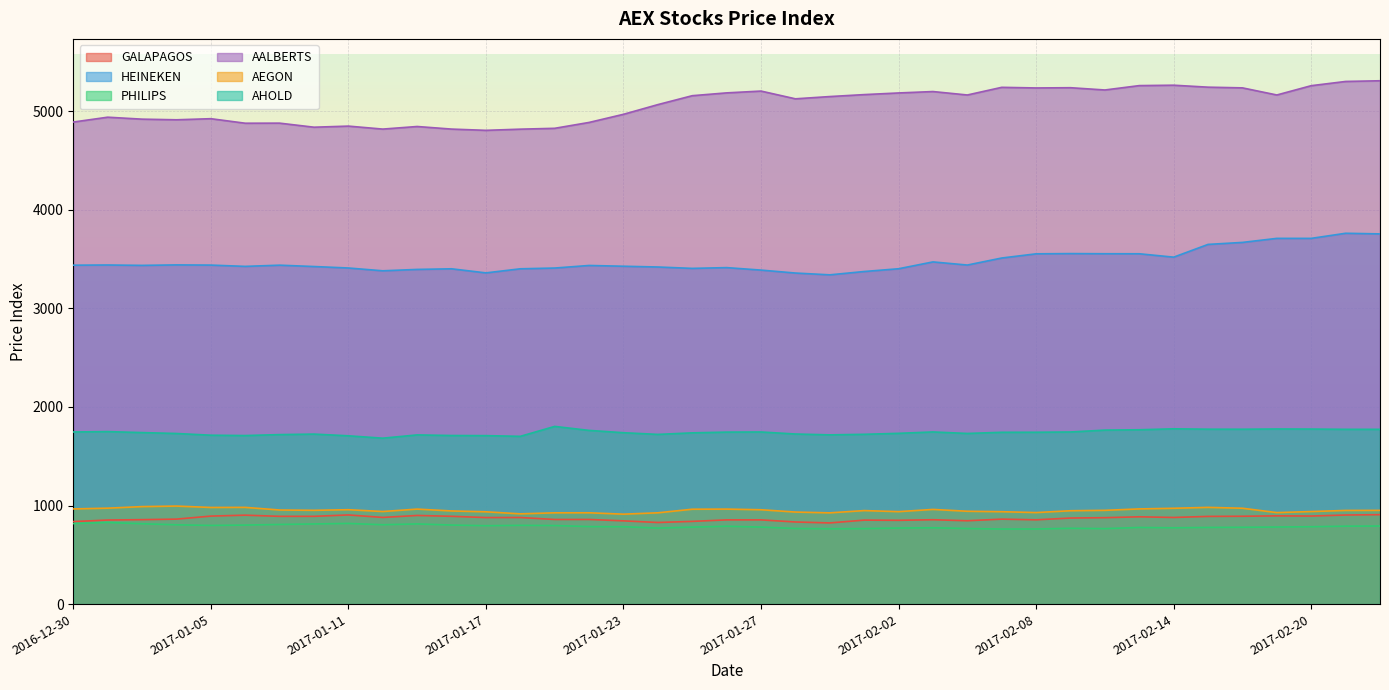

True or false: PHILIPS has a value of 798.2 at 2017-01-05.

True